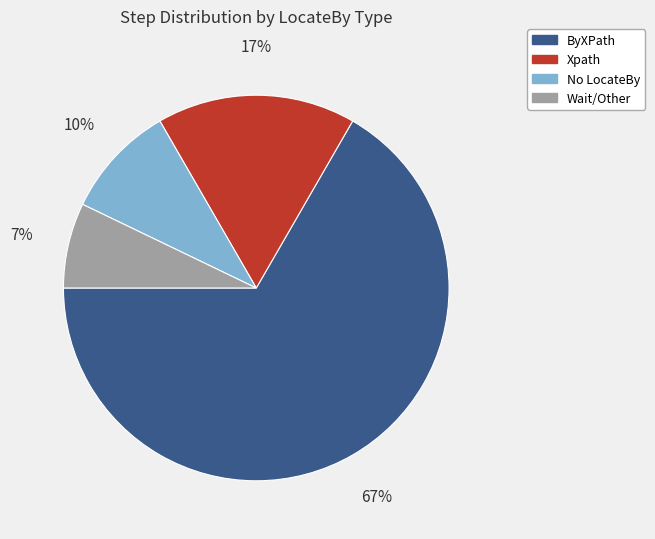

To the nearest percent, what is the average slice percentage?

25%